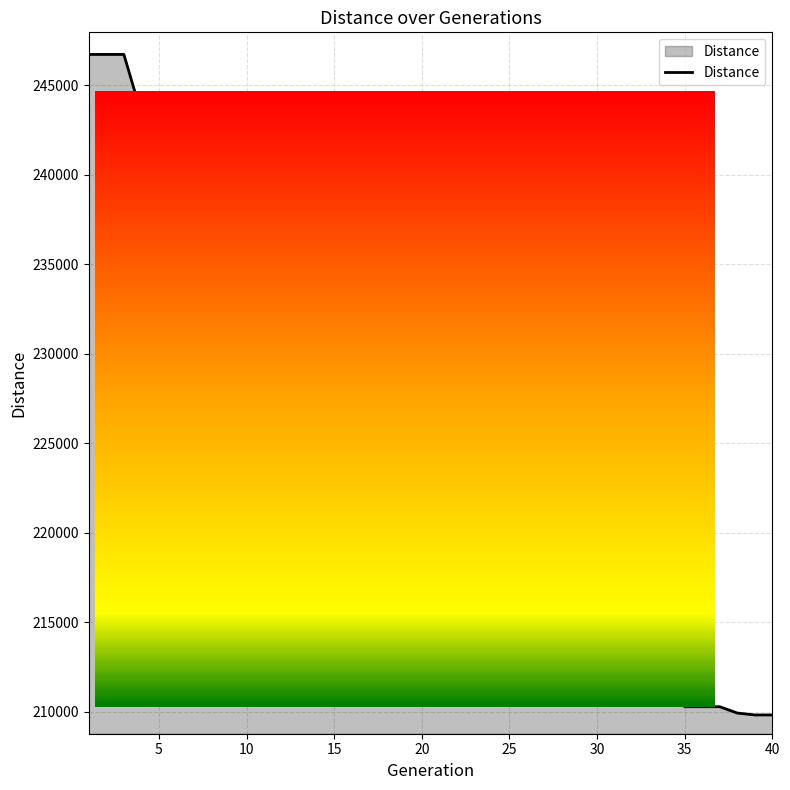

What is the greatest value displayed?

246721